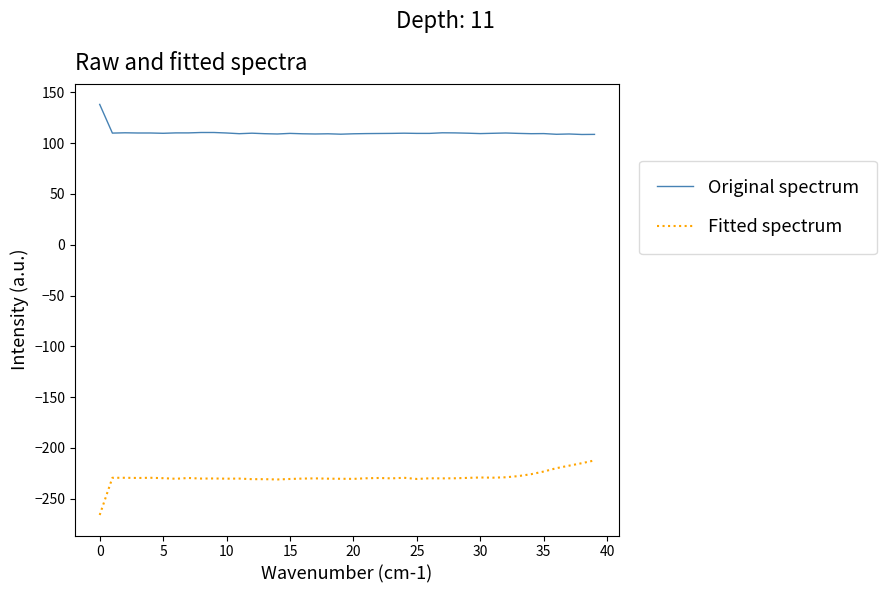

Does the chart display data point markers on the line(s)?

No